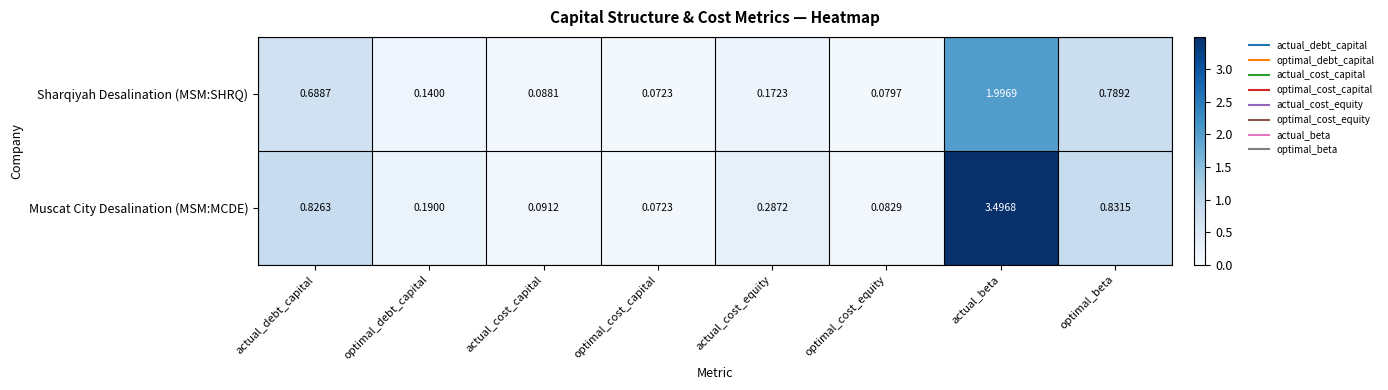

Is the value of Sharqiyah Desalination (MSM:SHRQ) at actual_debt_capital greater than the value of Muscat City Desalination (MSM:MCDE) at optimal_cost_equity?

Yes